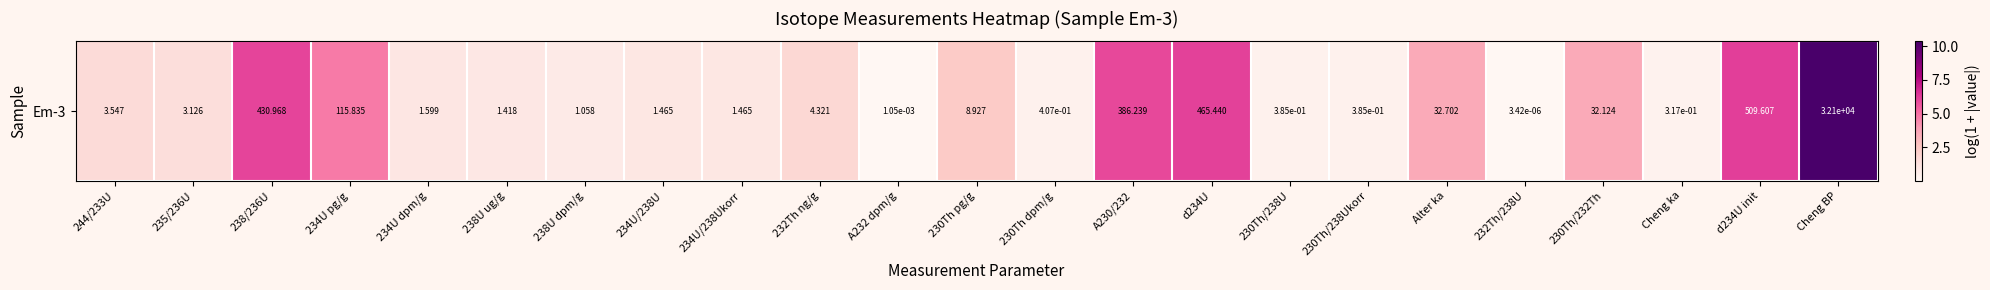

What is the greatest value displayed?

10.4